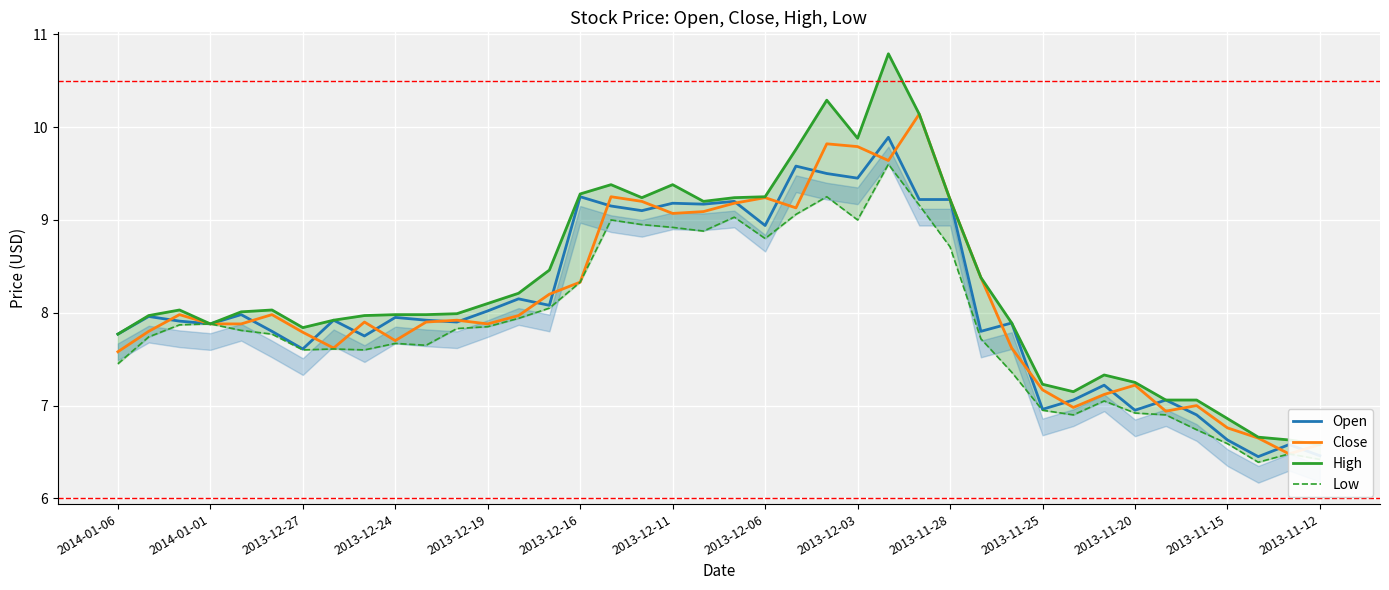

What is the highest value of the Open series?

9.9